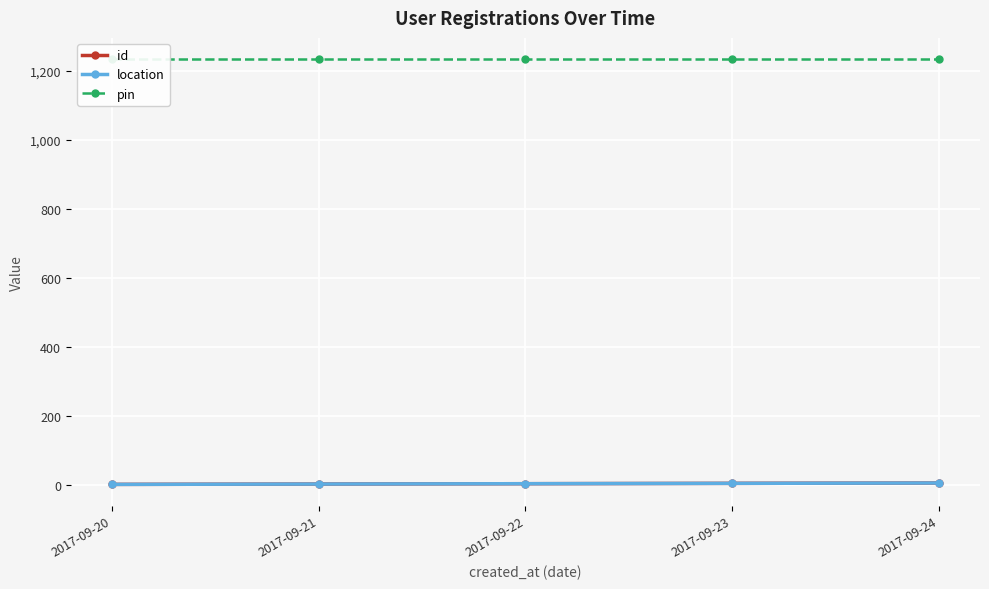

Between 2017-09-24 and 2017-09-22, which is larger?

2017-09-24